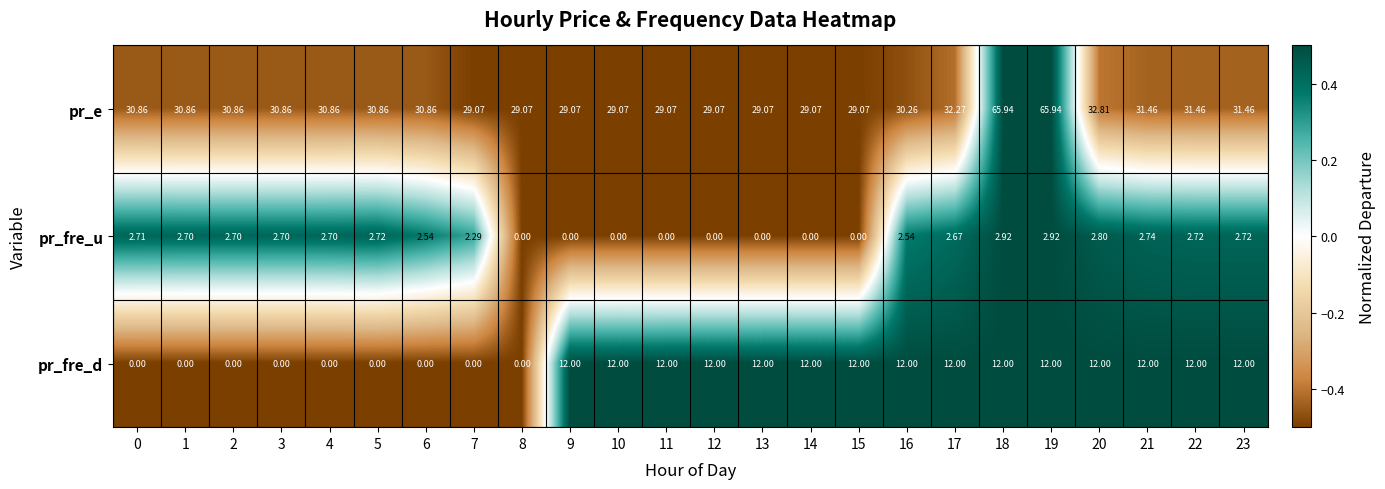

Count the number of data series in this chart.

3